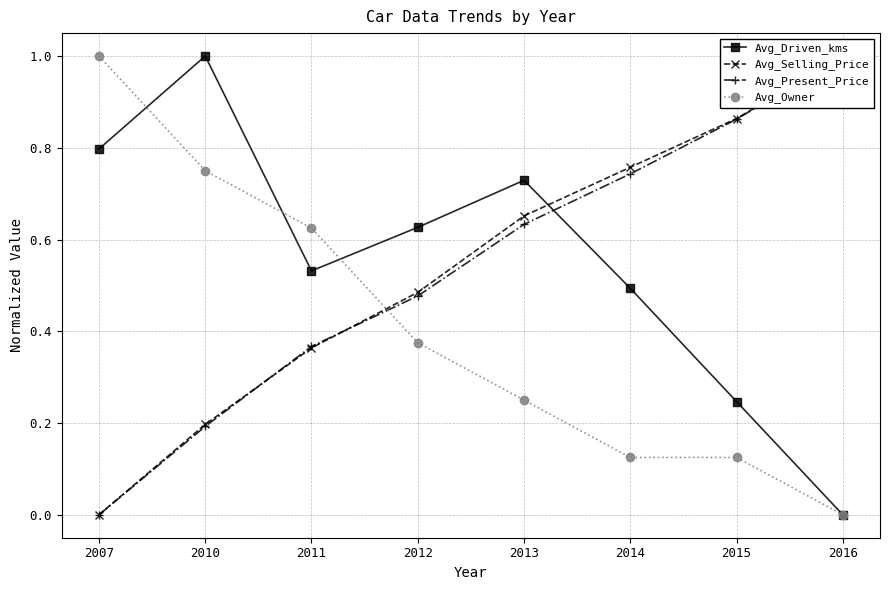

At which category is the sum across all series the highest?

2013